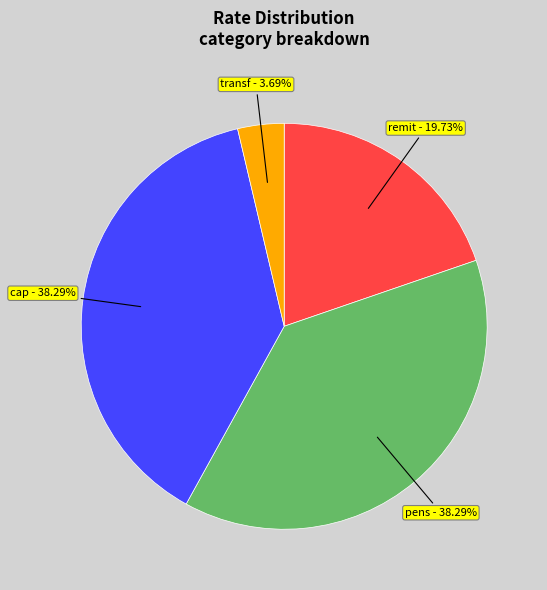

How many segments does this pie chart have?

4